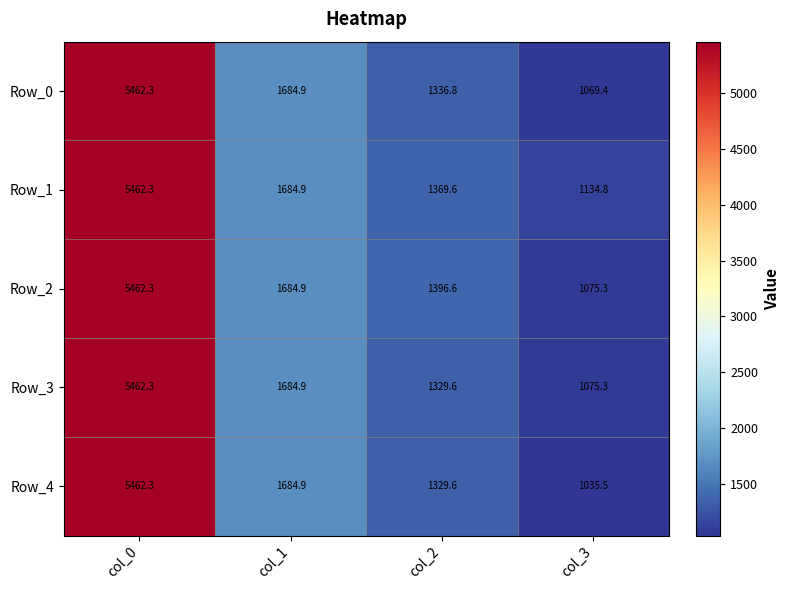

At which label does Row_0 first exceed 1684?

col_0